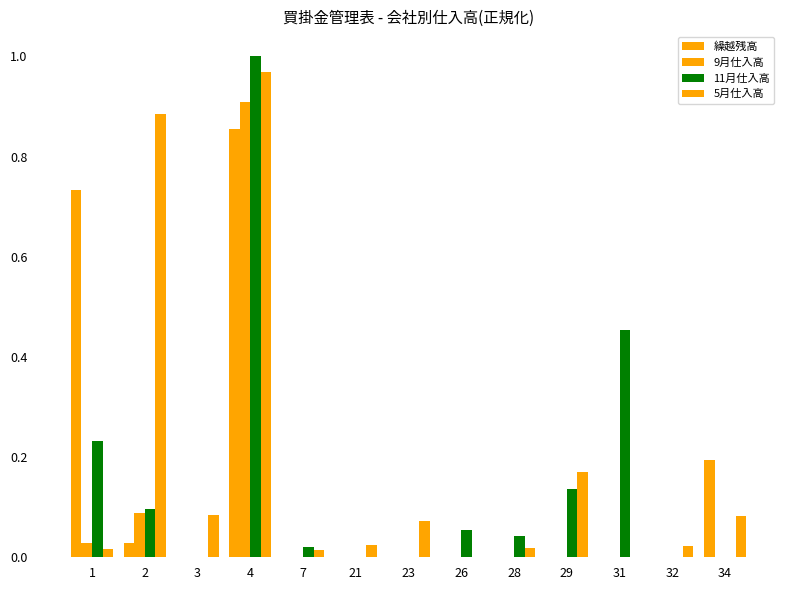

True or false: 9月仕入高 has a value of 0.0 at 7.

True